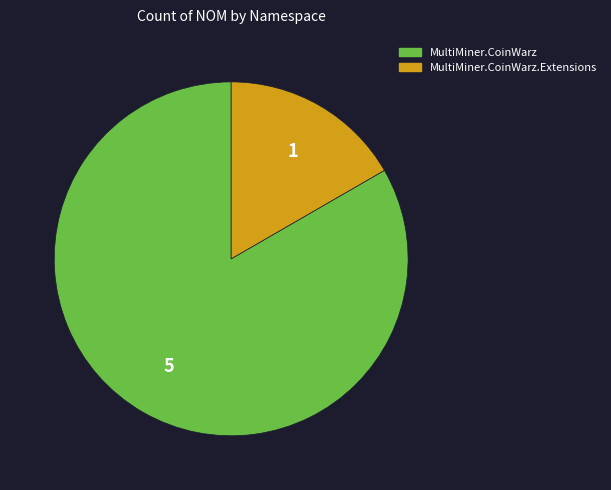

How many segments does this pie chart have?

2